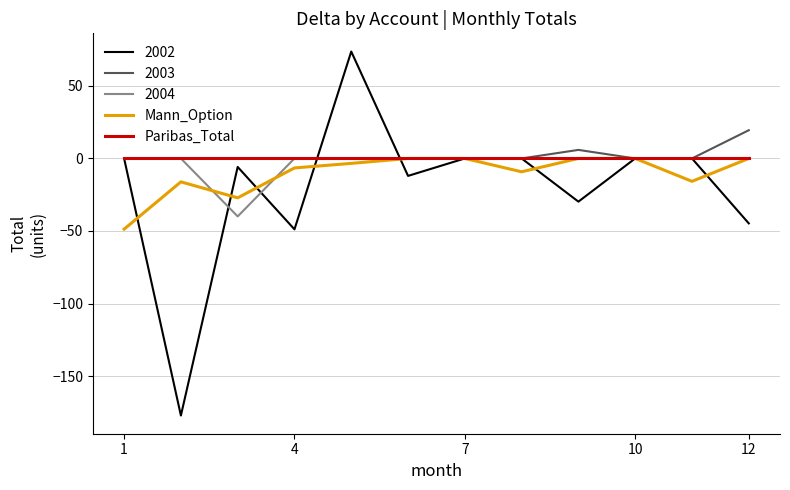

At how many categories does at least one series exceed -26?

12